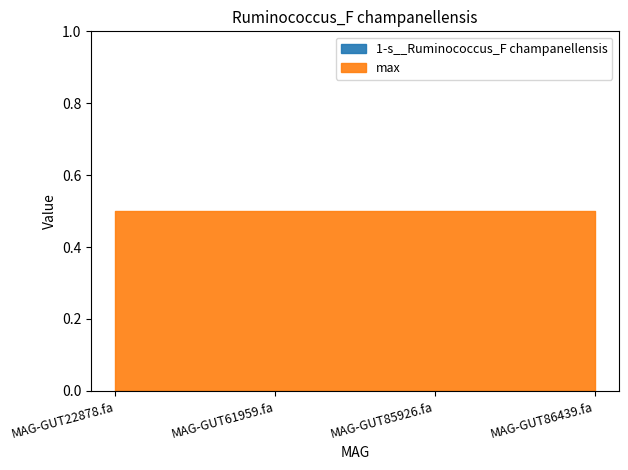

Is the value of 1-s__Ruminococcus_F champanellensis at MAG-GUT22878.fa greater than the value of max at MAG-GUT61959.fa?

No